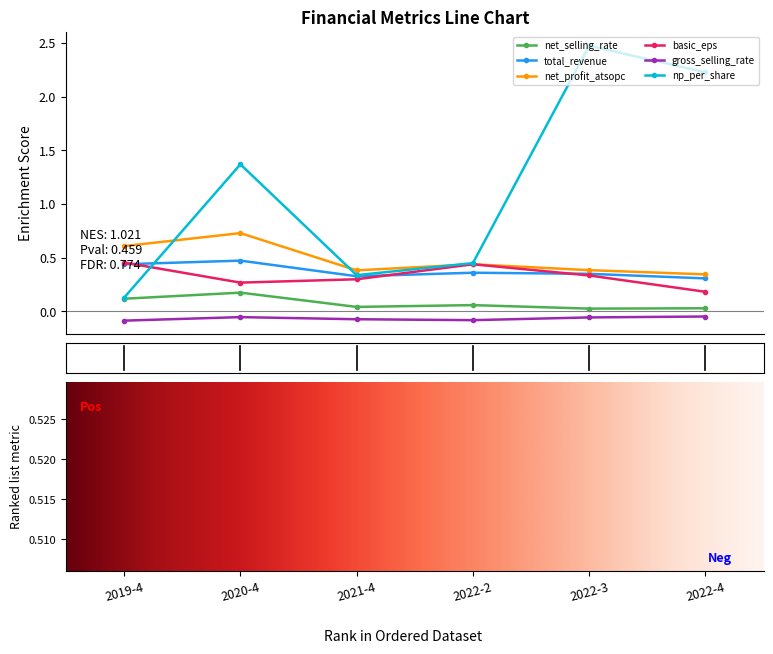

How many lines are shown in the chart?

6